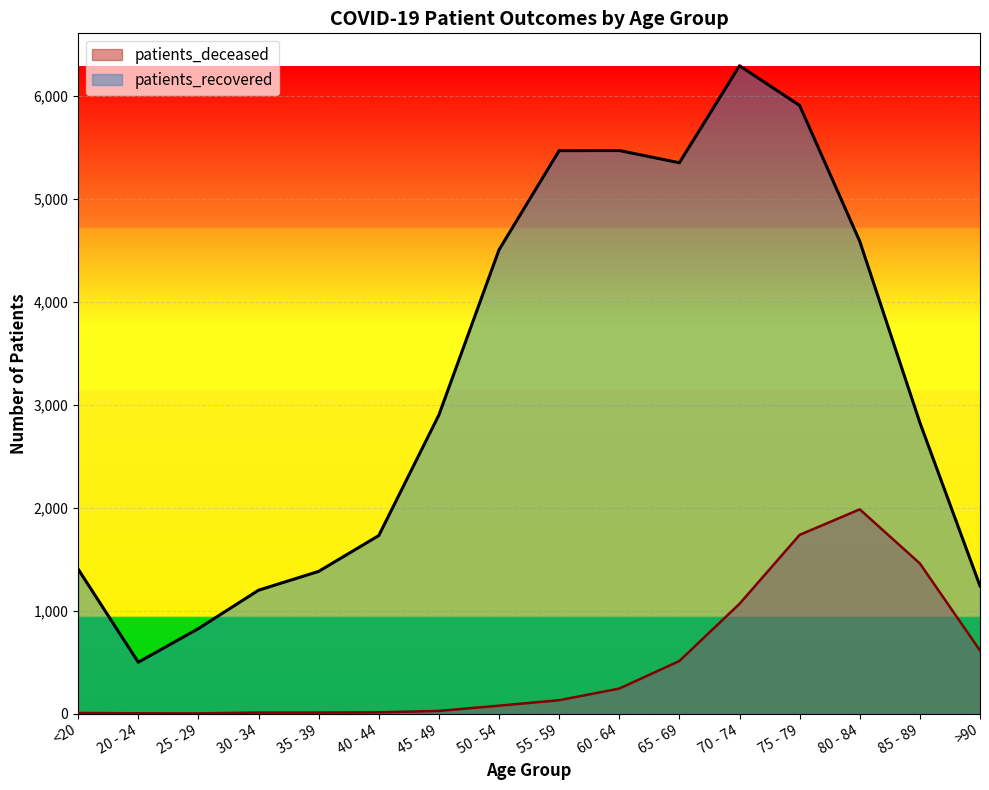

Where is the first local minimum for patients_recovered?

20 - 24